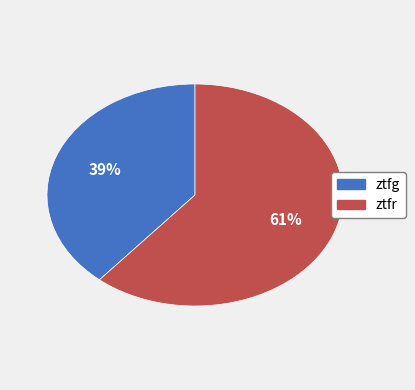

Is there a majority slice in this chart?

Yes